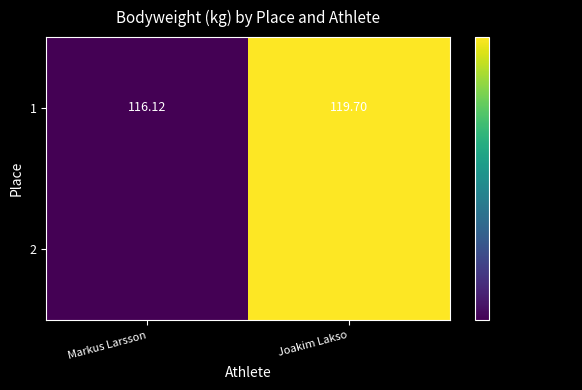

Reading left to right, extract all data points from this chart.

116.1	119.7